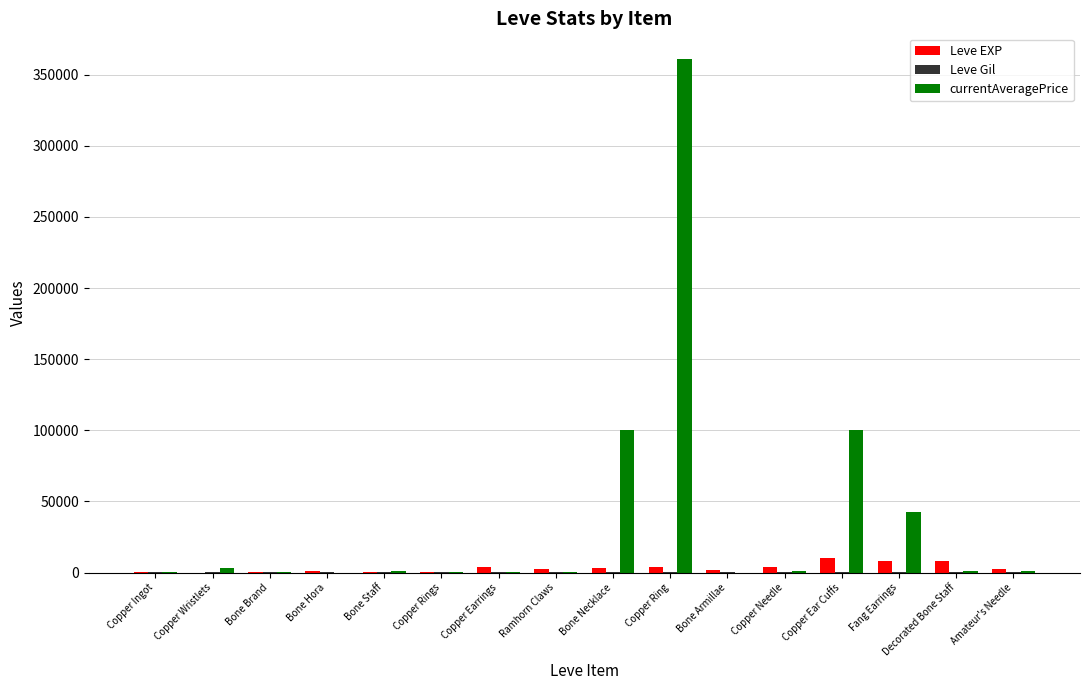

Between Copper Ear Cuffs and Decorated Bone Staff, which series saw the biggest shift?

currentAveragePrice